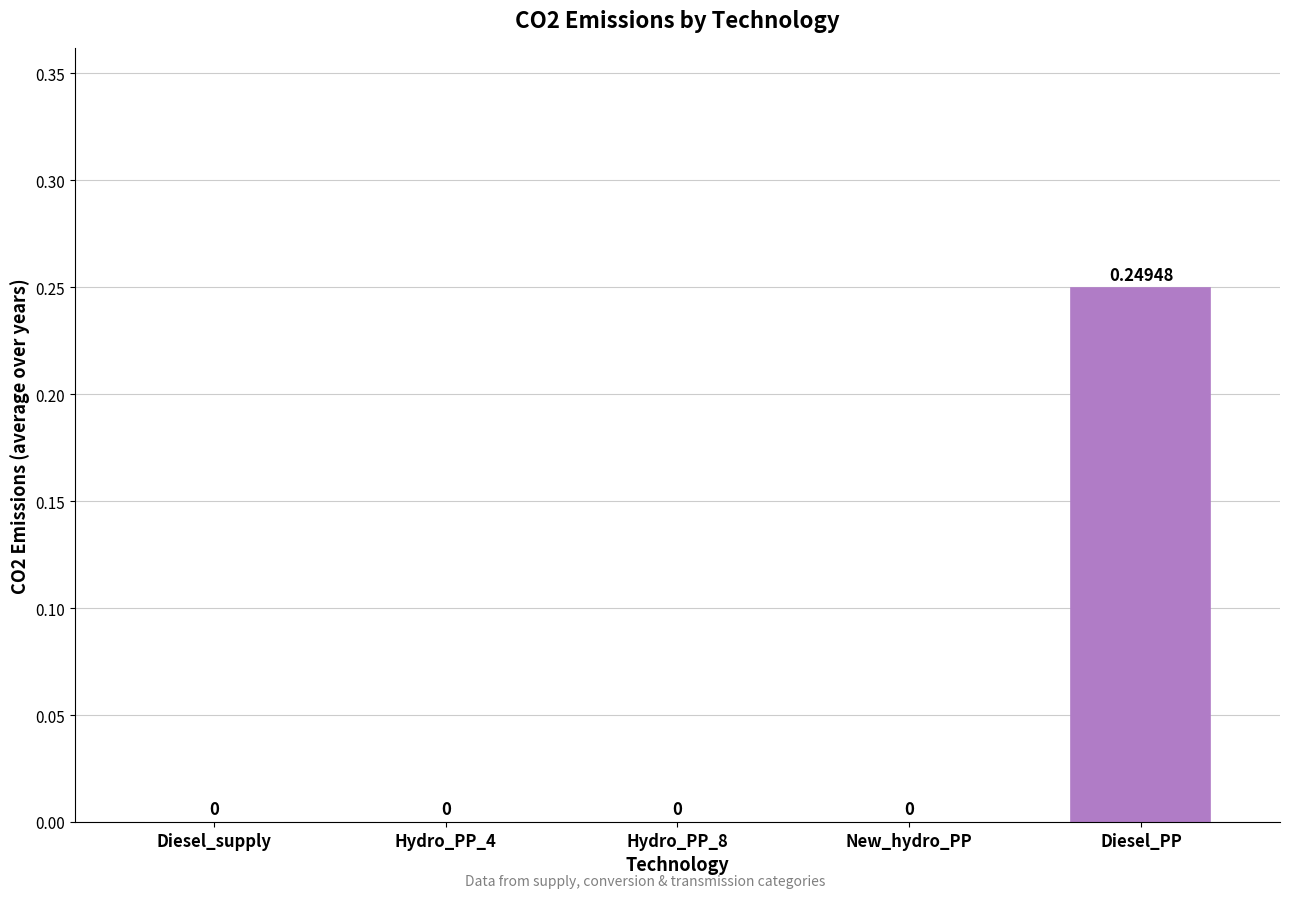

What position from the left is New_hydro_PP?

4